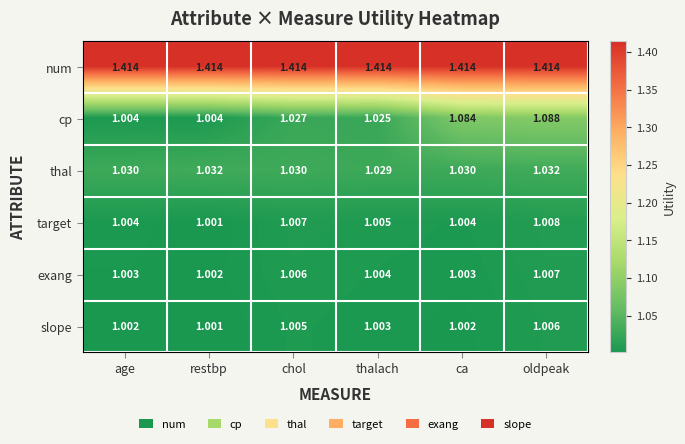

Count the number of data series in this chart.

6